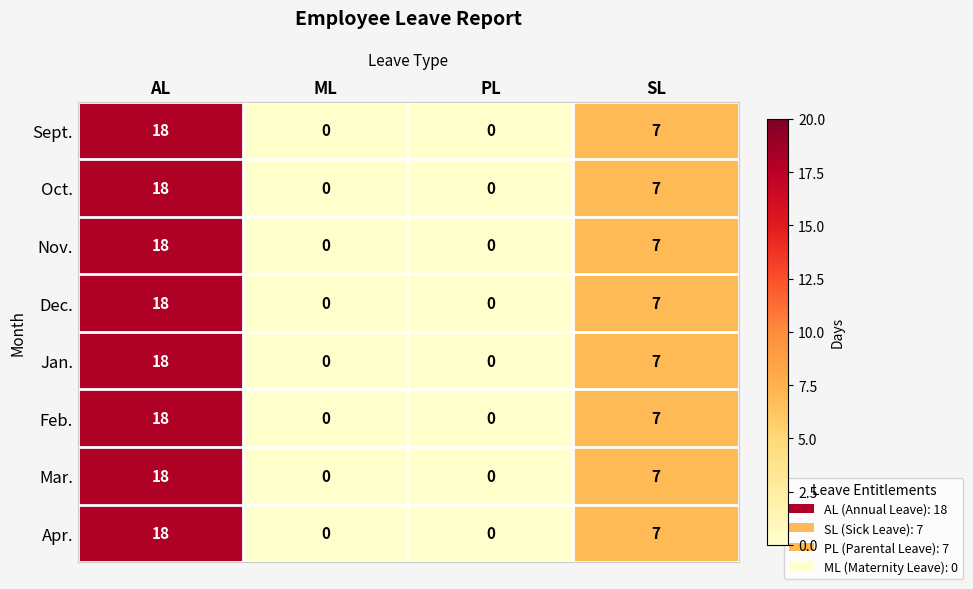

Which category has the highest value across all series?

AL